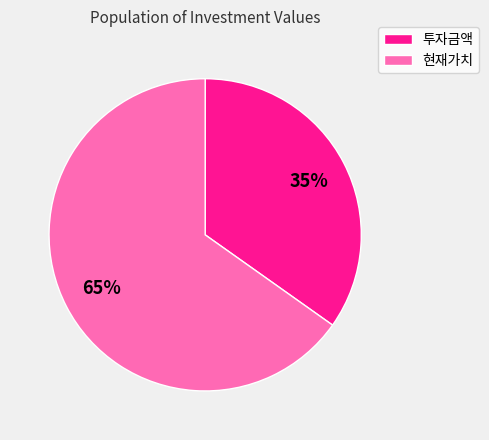

Which category has the smallest portion of the pie?

투자금액